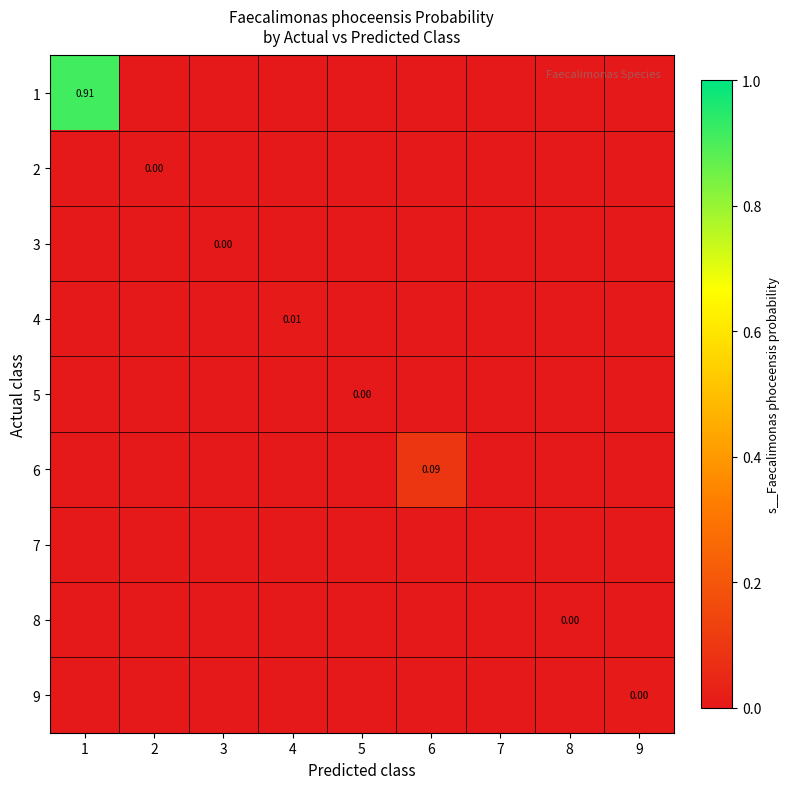

The 3 series shows 0.0 at 9. True or false?

True